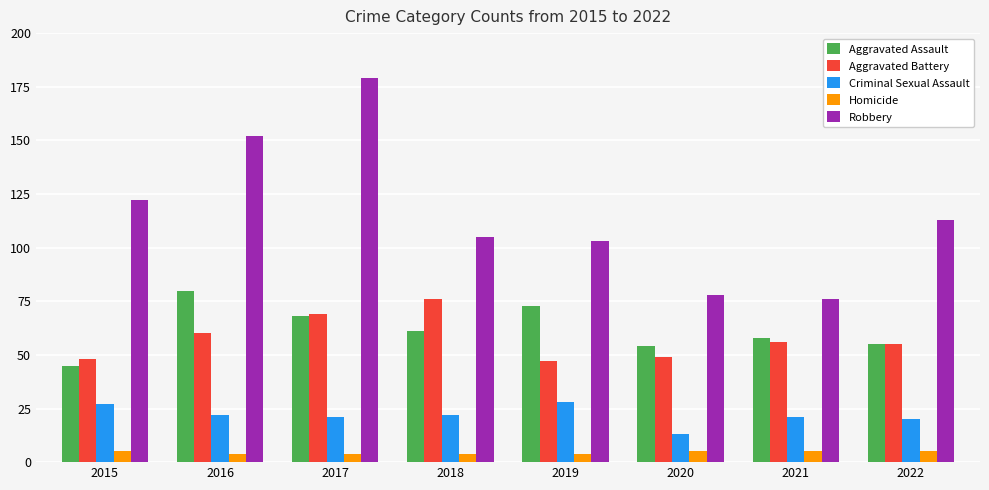

Between 2017 and 2021, which series saw the biggest shift?

Robbery